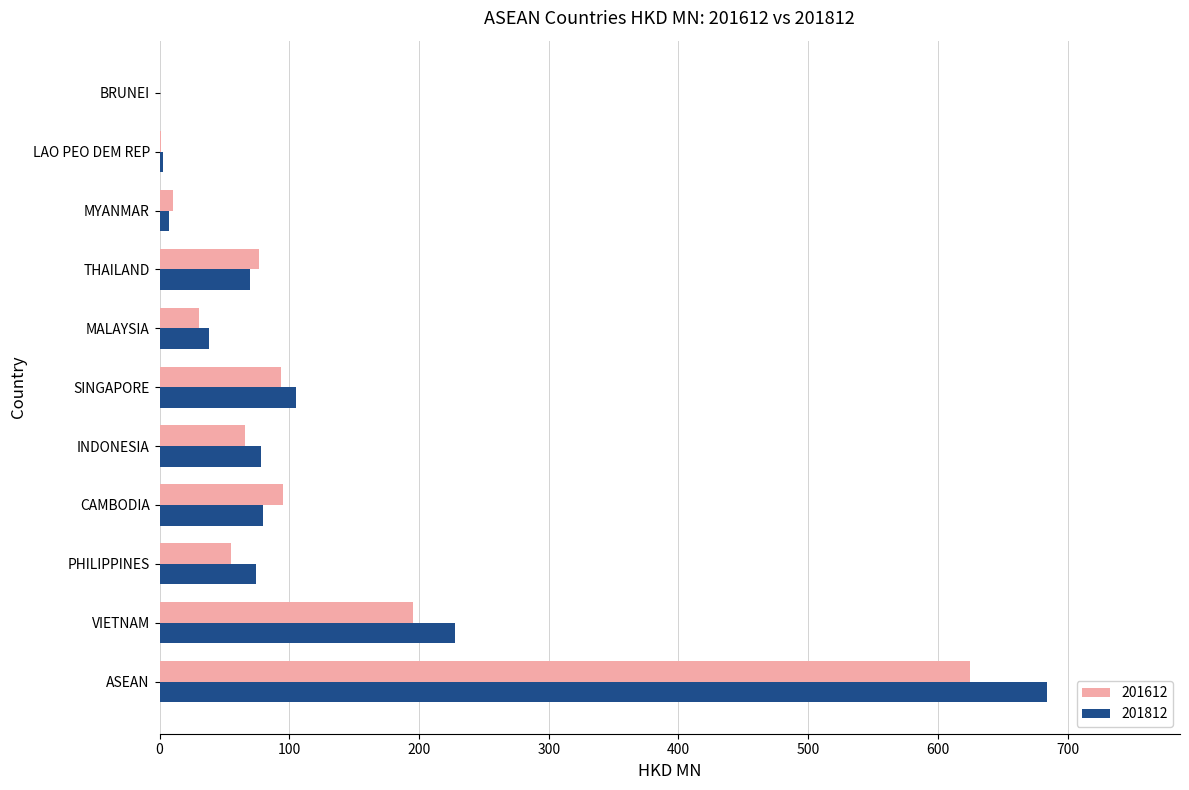

What is the sum of the 201812 values at VIETNAM and ASEAN?

911.7